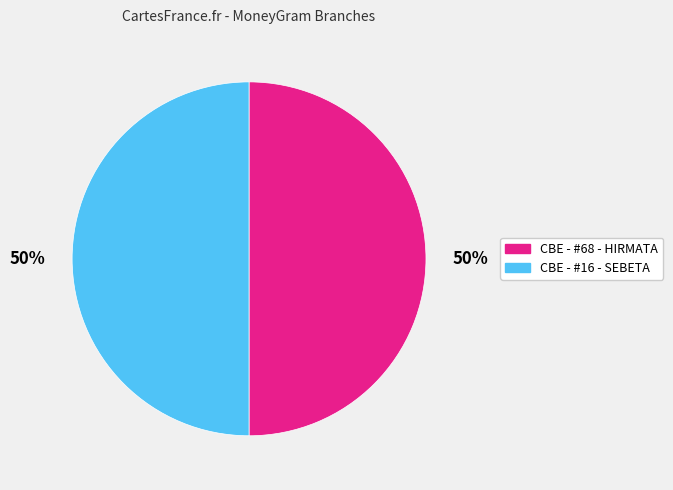

To the nearest percent, what is the combined percentage of CBE - #68 - HIRMATA and CBE - #16 - SEBETA?

100%